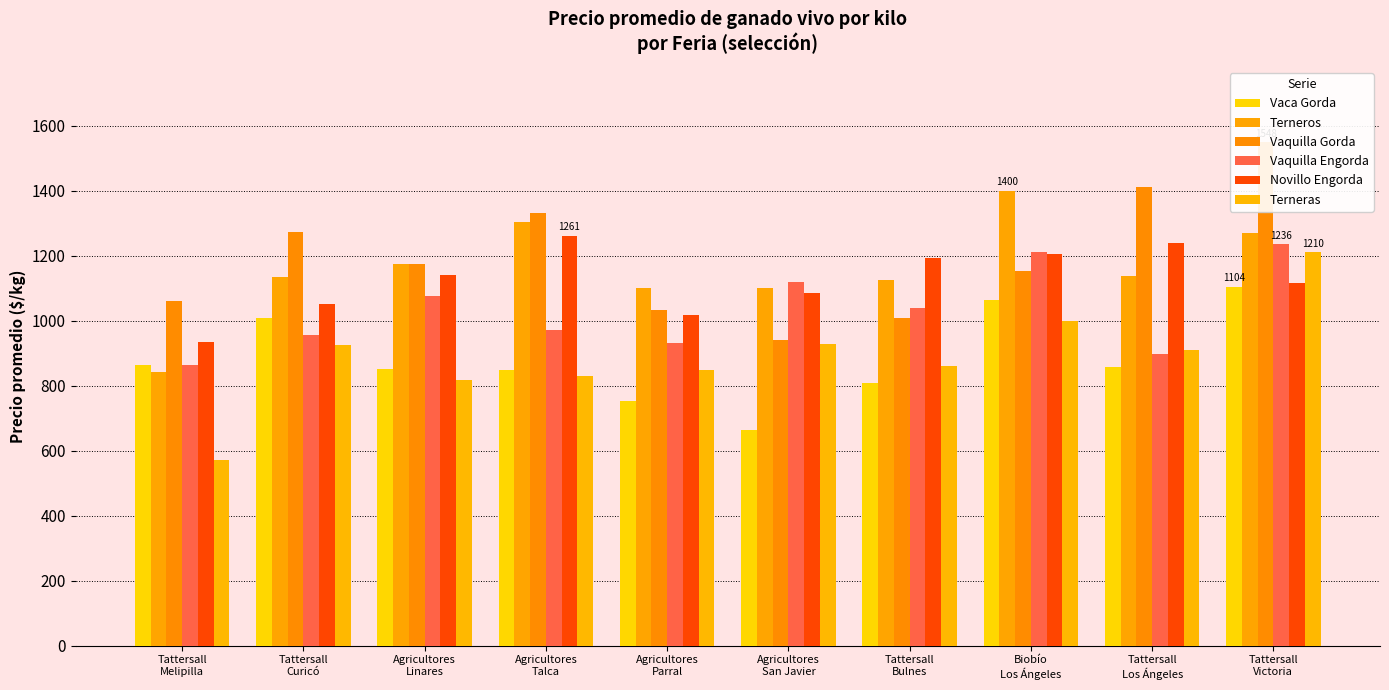

What is the minimum value shown in the chart?

571.5